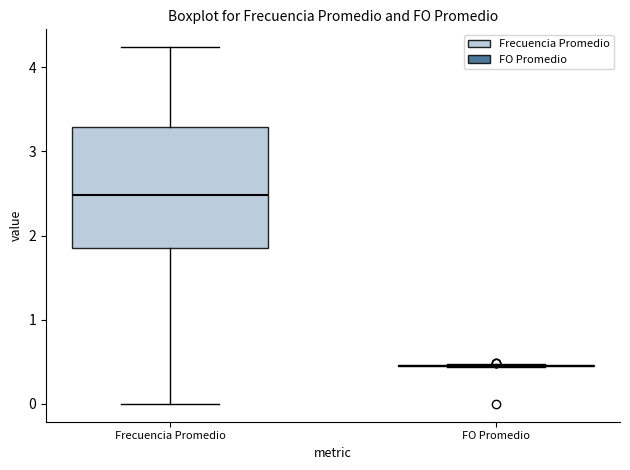

Reading left to right, read every box against the y-axis: the position of its median line, the range the box covers, and the ends of its whiskers. The values are not printed on the chart, so give them approximately, as read against the axis.

Frecuencia Promedio: median 2.5, box 1.9 to 3.3, whiskers 0.0 to 4.2
FO Promedio: box collapsed to a line at 0.5, whiskers 0.4 to 0.5